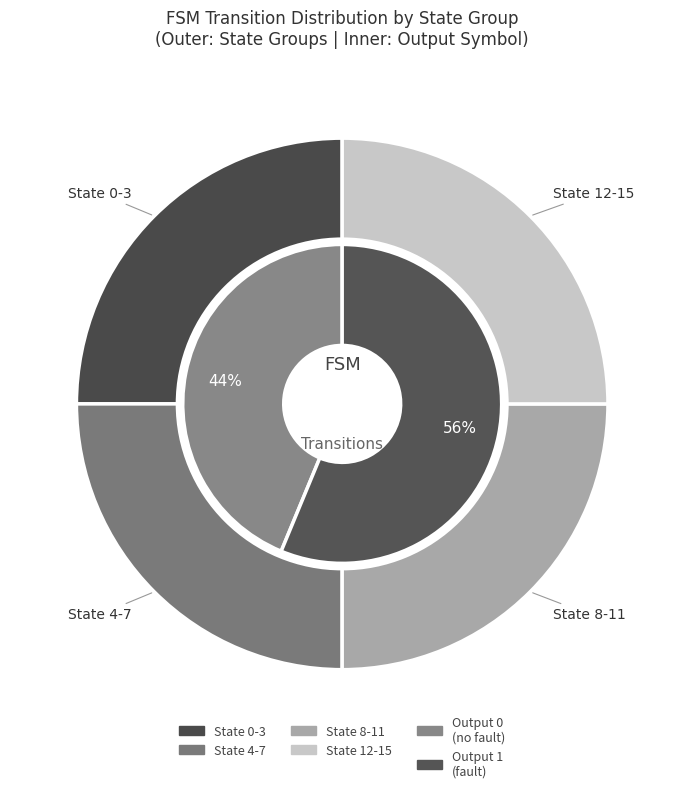

The 15,5 slice represents 12% of the pie. True or false?

False